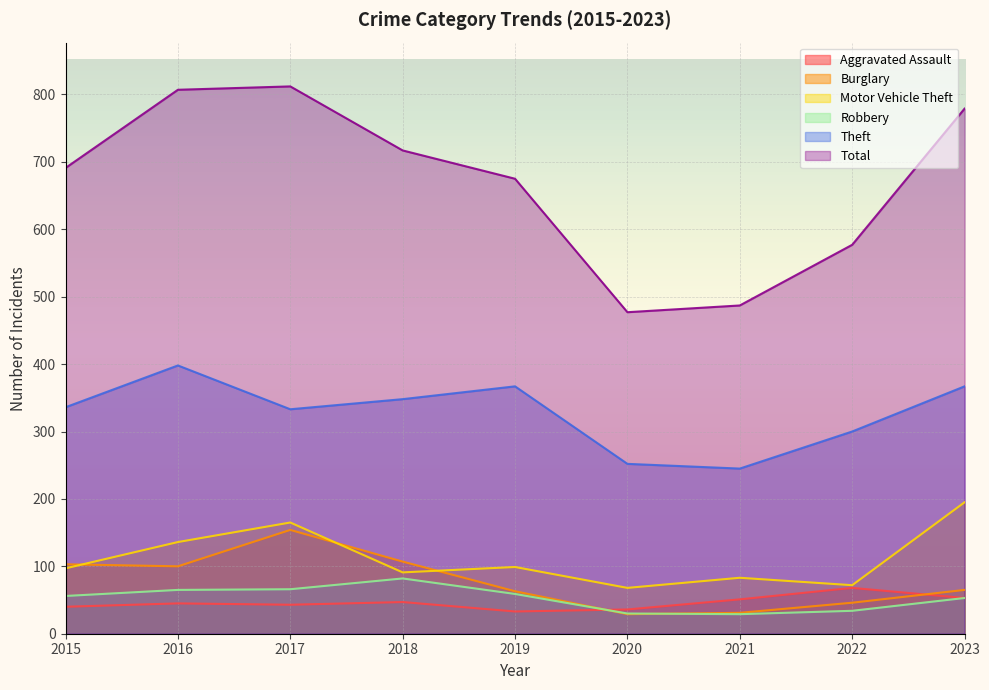

The Burglary series shows 65 at 2023. True or false?

True